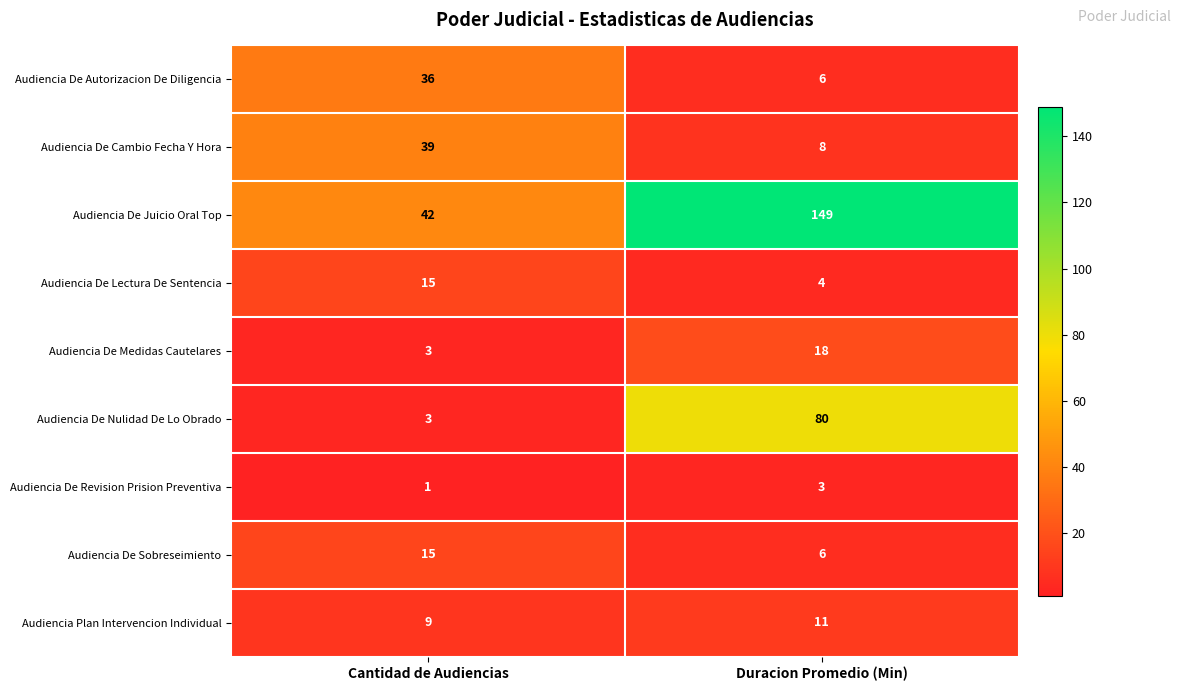

Between Cantidad de Audiencias and Duracion Promedio (Min), which series saw the biggest shift?

Audiencia De Juicio Oral Top